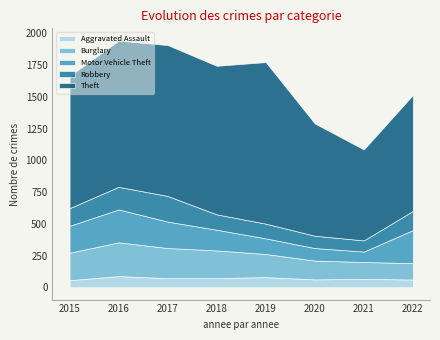

Which series has the widest spread of values?

Theft